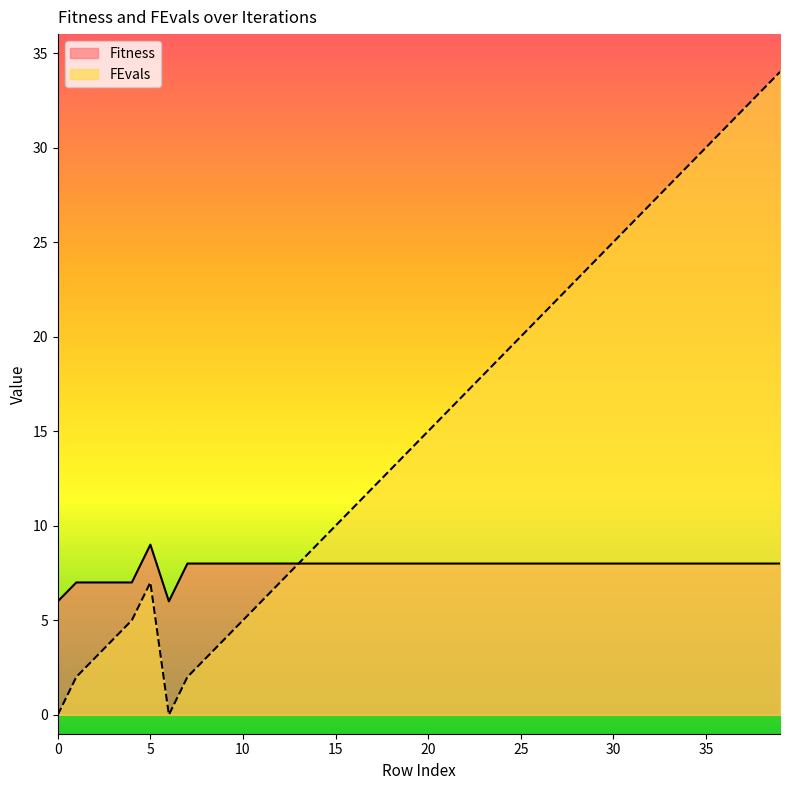

At which category does Fitness reach its first local peak?

5